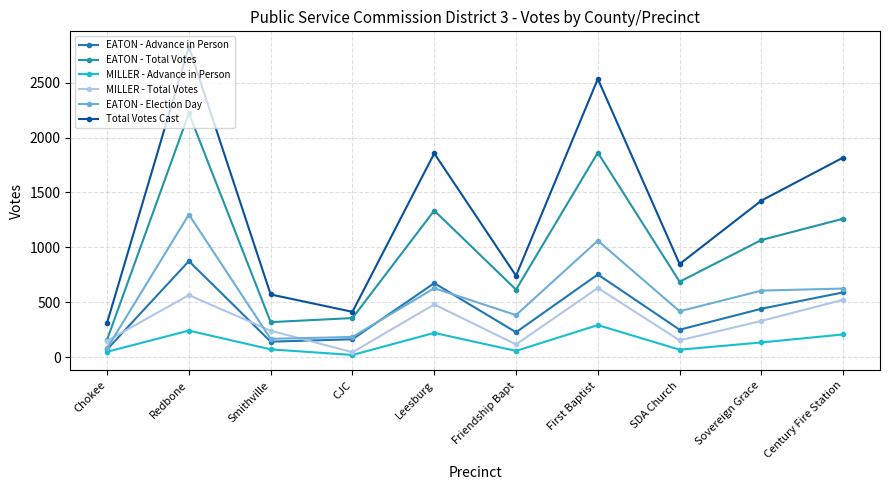

What is the value of the MILLER - Total Votes point at the 4th from the left?

45